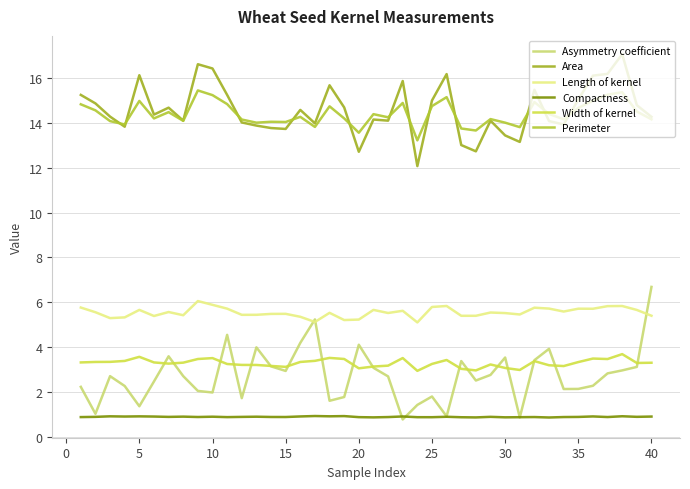

Is this an area chart (filled region under the line)?

No